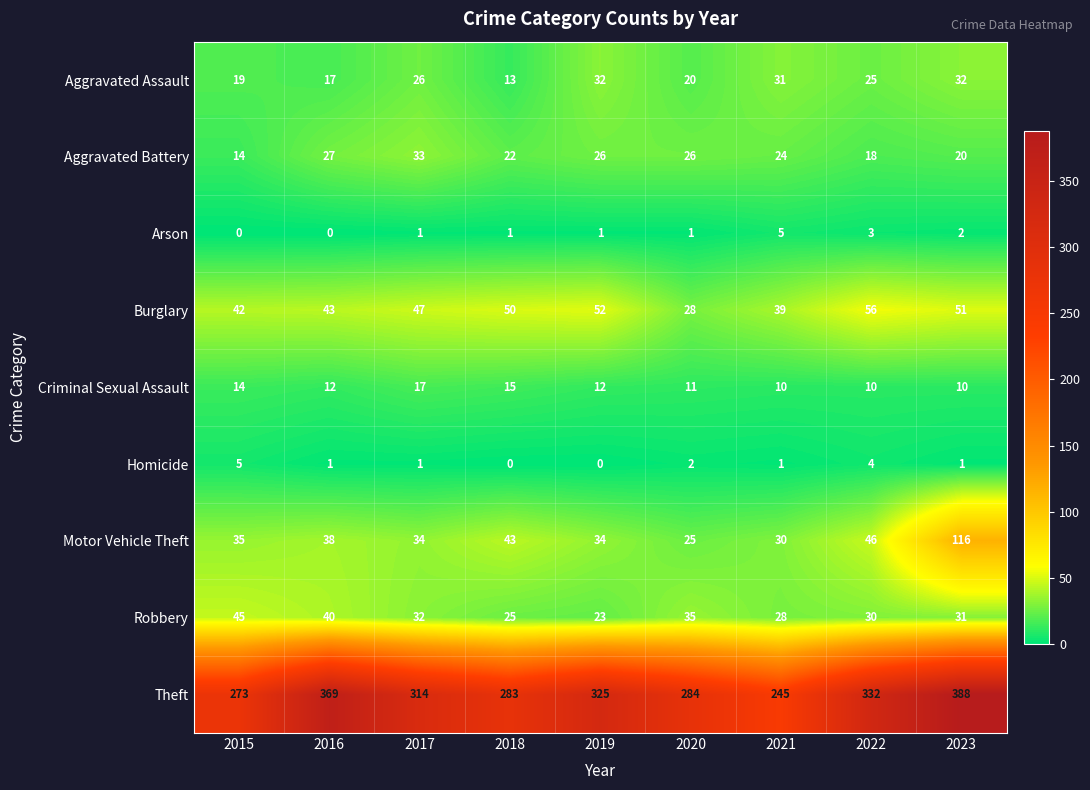

Which series has the widest spread of values?

Theft